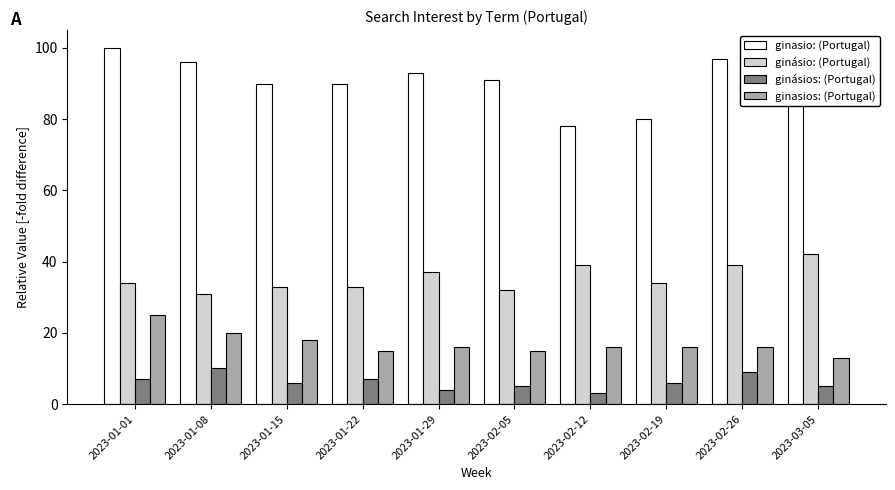

Which label corresponds to the smallest value in the chart?

2023-02-12